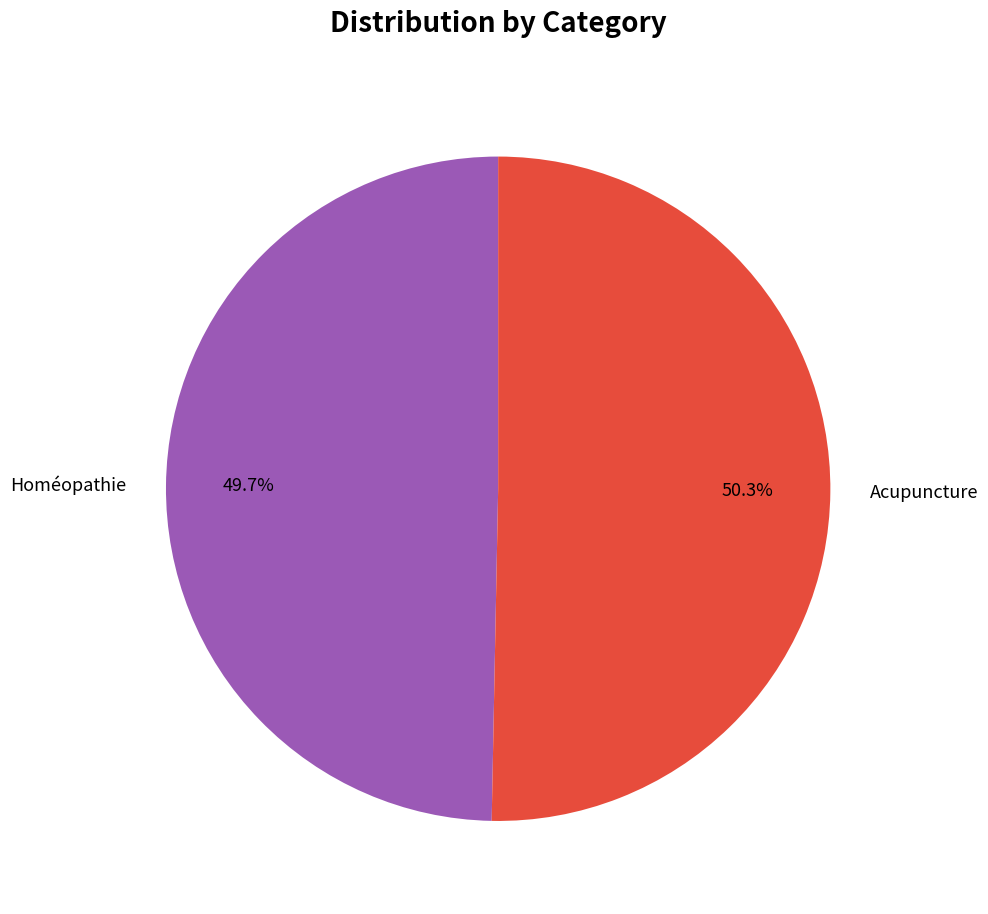

What percentage is the Acupuncture slice, to the nearest percent?

50%